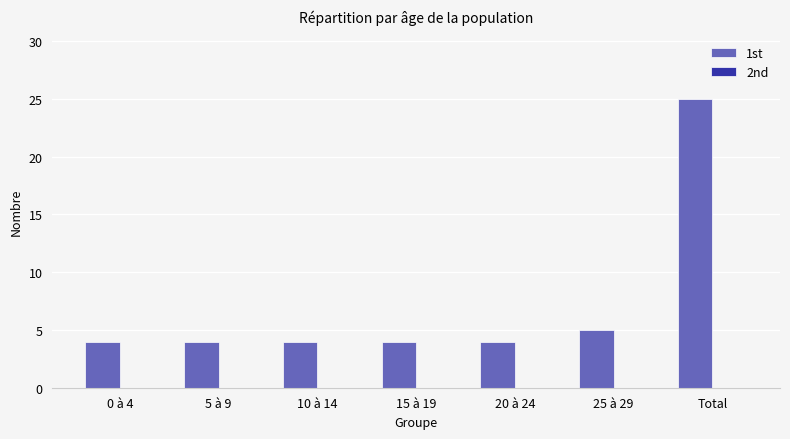

The chart shows a value of 4 at 0 à 4. True or false?

True